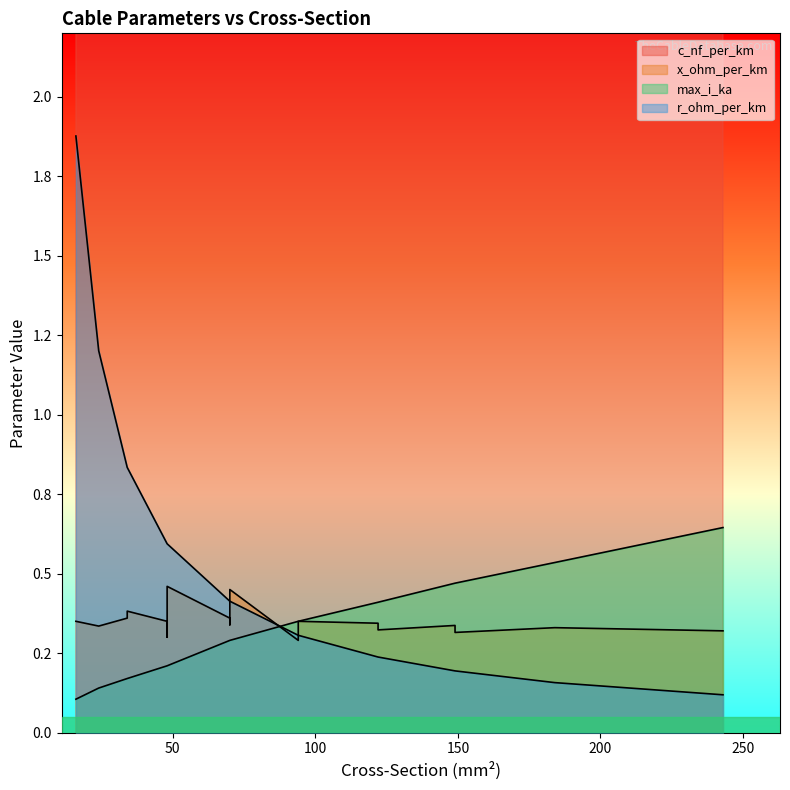

Between 34 and 70, which series saw the biggest shift?

c_nf_per_km